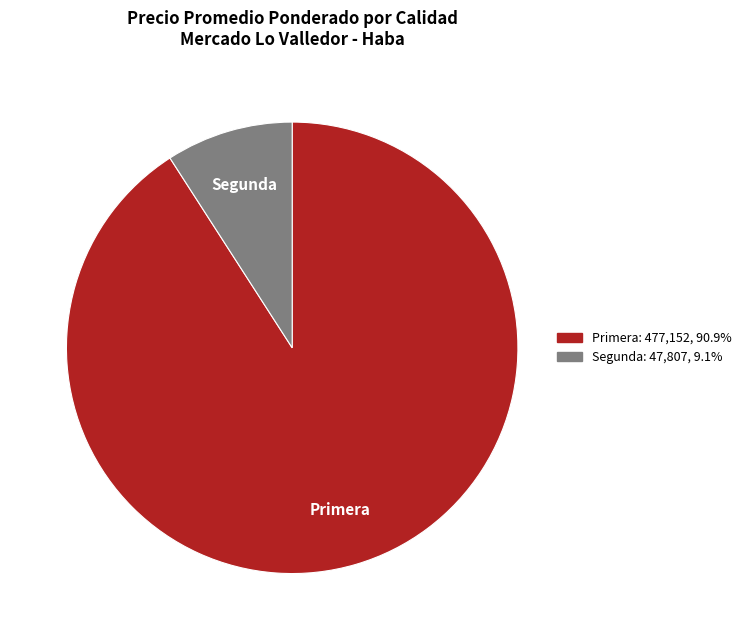

Between Primera and Segunda, which is larger?

Primera